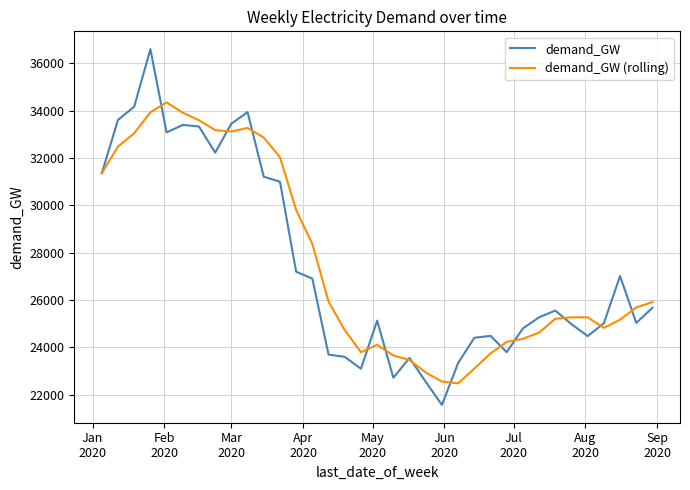

Which series has the largest range (max minus min)?

demand_GW